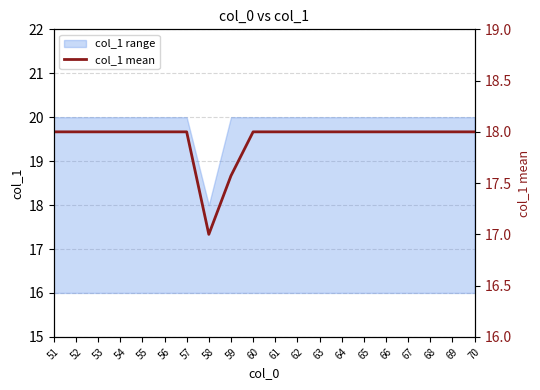

Which label corresponds to the smallest value in the chart?

58